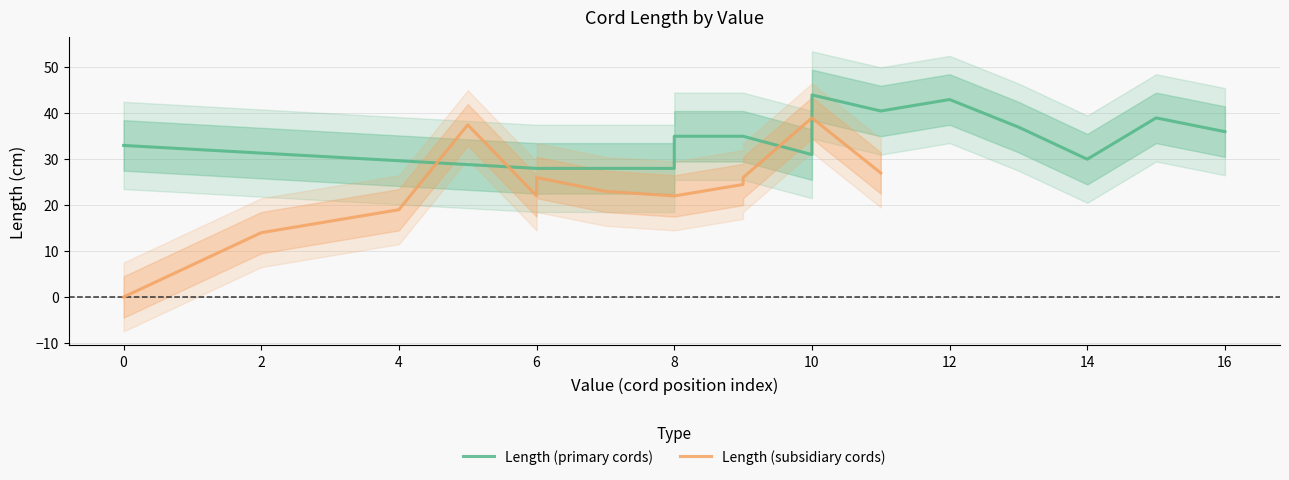

How many distinct data groups are displayed?

2